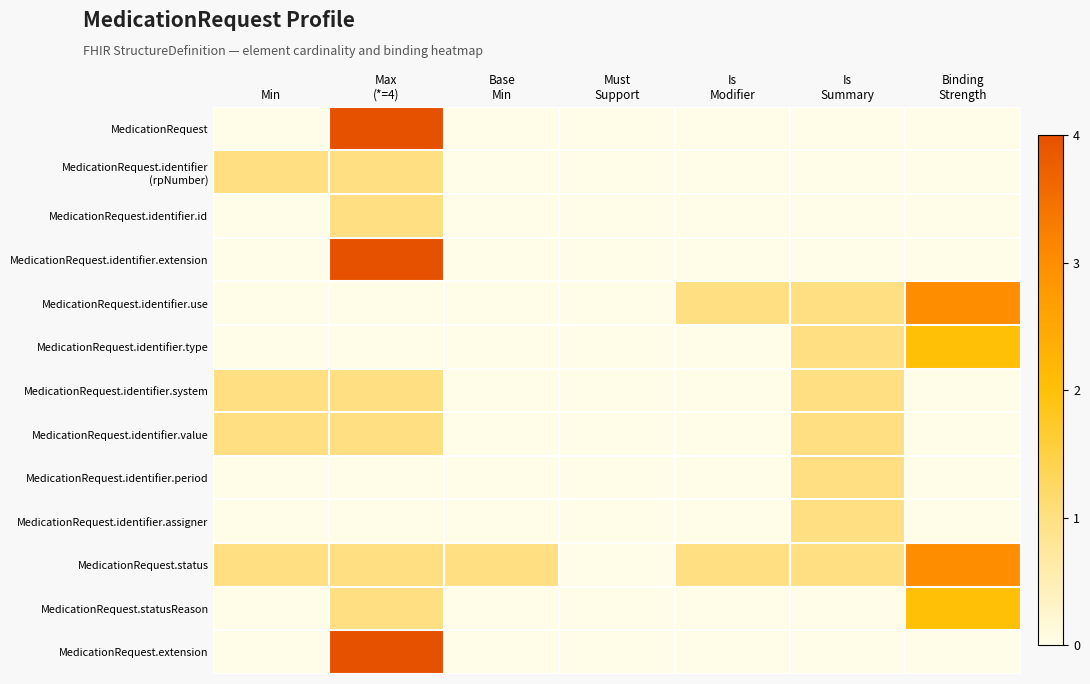

How many series are shown in this chart?

13